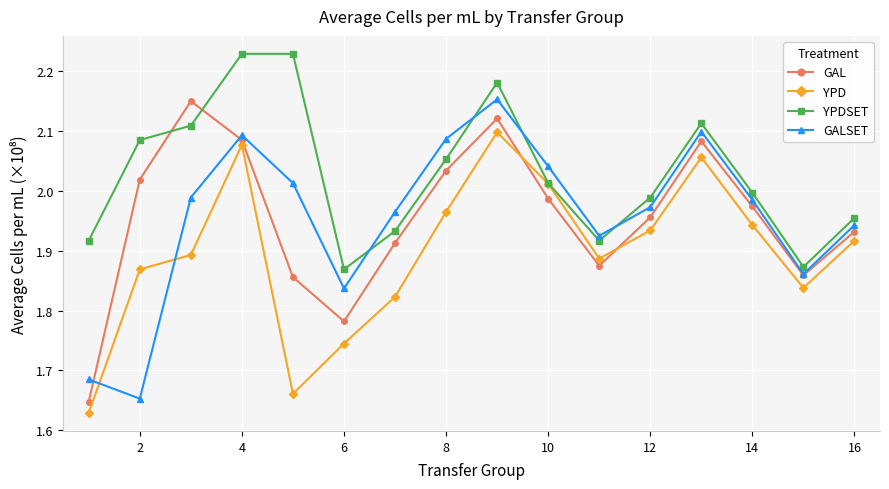

How many interior local peaks does the YPD series have?

3